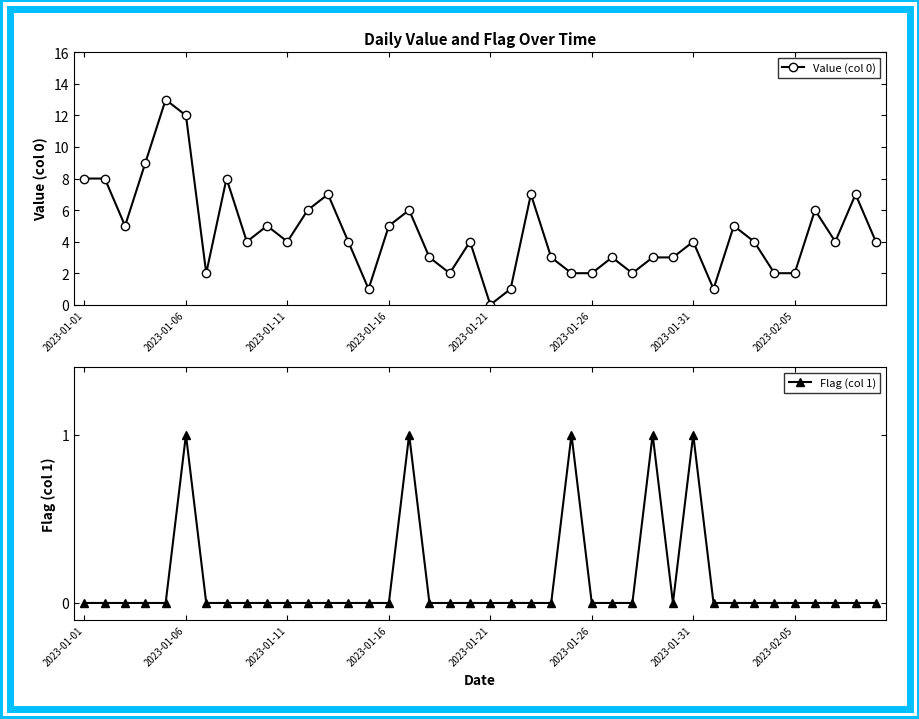

The Flag (col 1) series shows -1 at 2023-01-16. True or false?

False